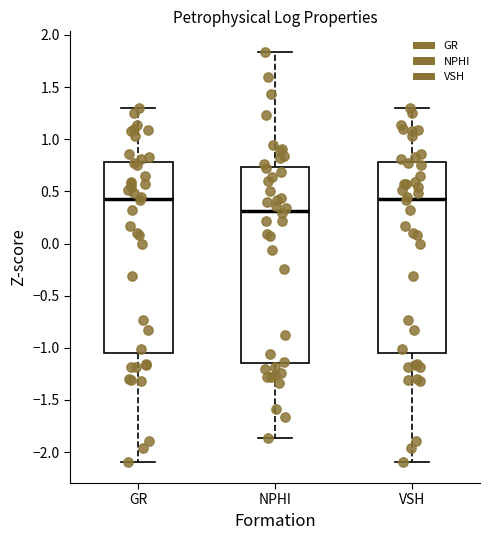

Reading left to right, read every box against the y-axis: the position of its median line, the range the box covers, and the ends of its whiskers. The values are not printed on the chart, so give them approximately, as read against the axis.

GR: median 0.45, box -1.05 to 0.80, whiskers -2.10 to 1.30
NPHI: median 0.30, box -1.15 to 0.75, whiskers -1.85 to 1.85
VSH: median 0.45, box -1.05 to 0.80, whiskers -2.10 to 1.30